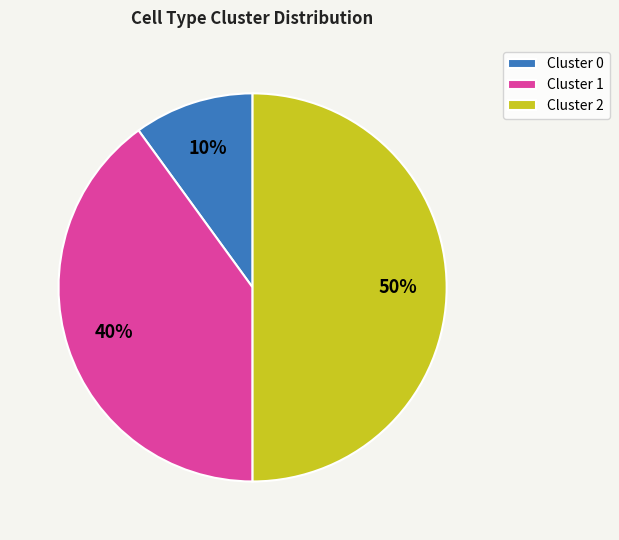

How many slices are in this pie chart?

3